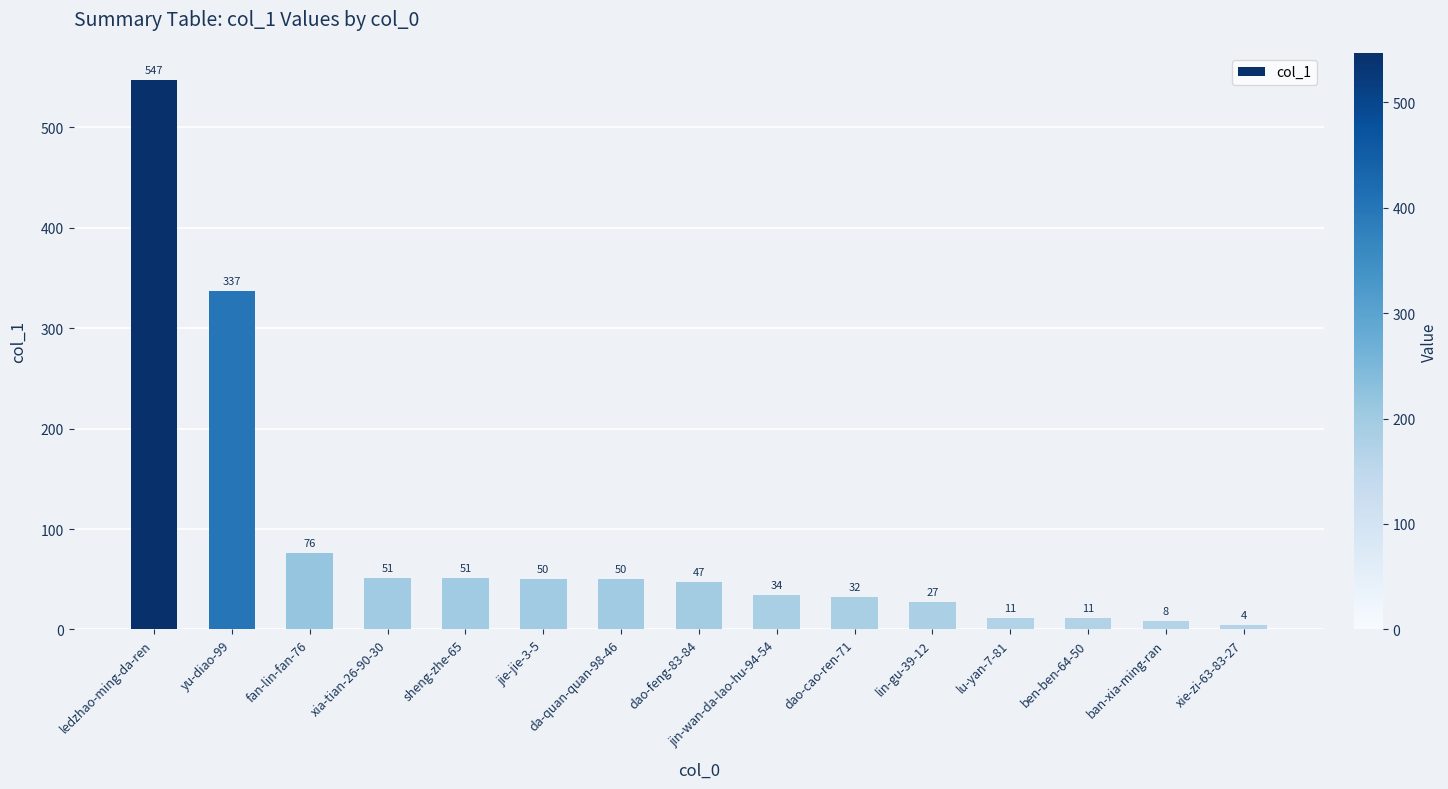

Count the number of data series in this chart.

1